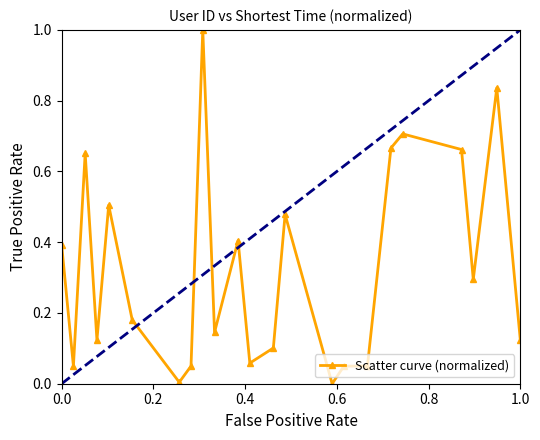

What is the sum of all values?

7.5